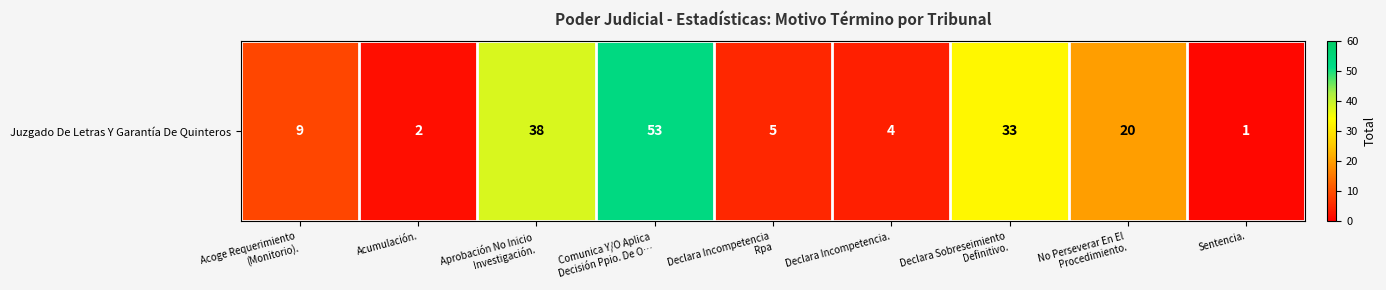

Rank the categories by value from highest to lowest.

Comunica Y/O Aplica
Decisión Ppio. De O…, Aprobación No Inicio
Investigación., Declara Sobreseimiento
Definitivo., No Perseverar En El
Procedimiento., Acoge Requerimiento
(Monitorio)., Declara Incompetencia
Rpa, Declara Incompetencia., Acumulación., Sentencia.